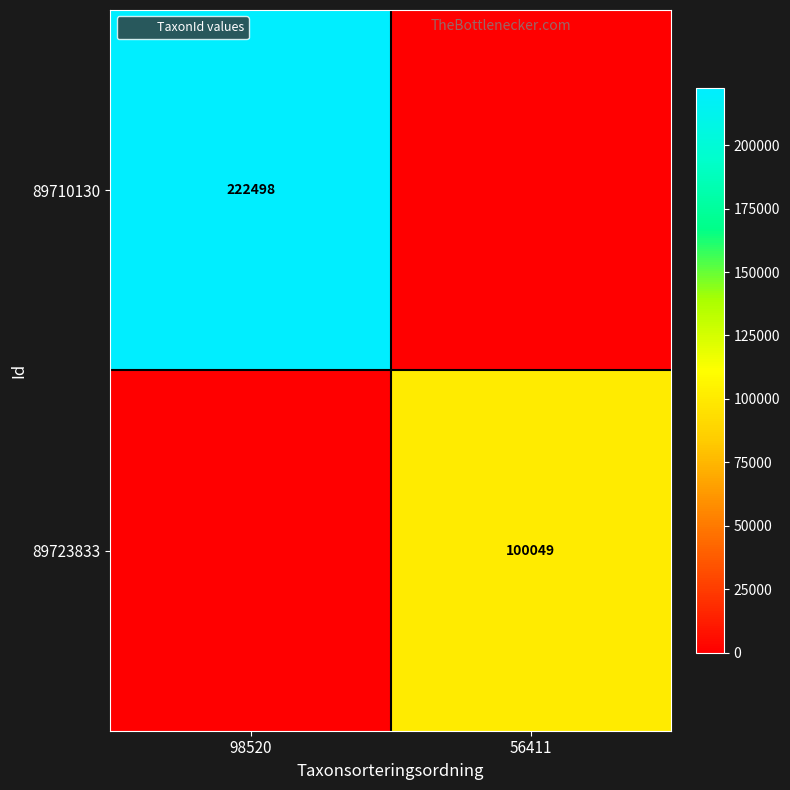

The 89723833 series shows 22279 at 56411. True or false?

False